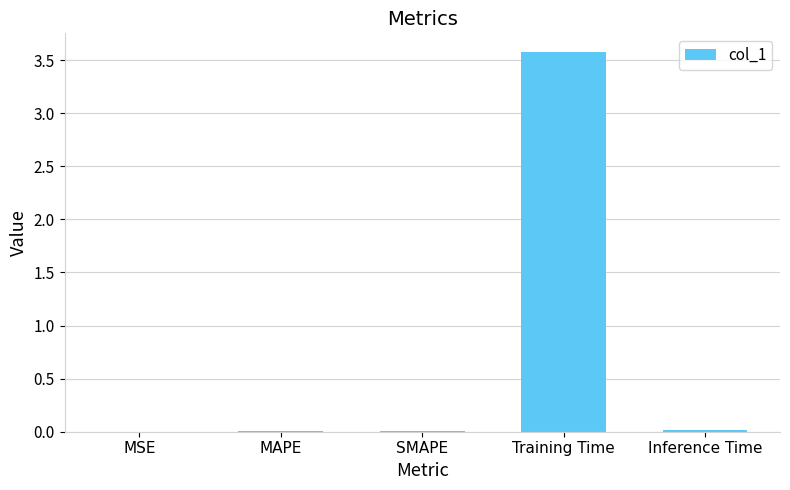

The value at MAPE is 0.0. True or false?

True